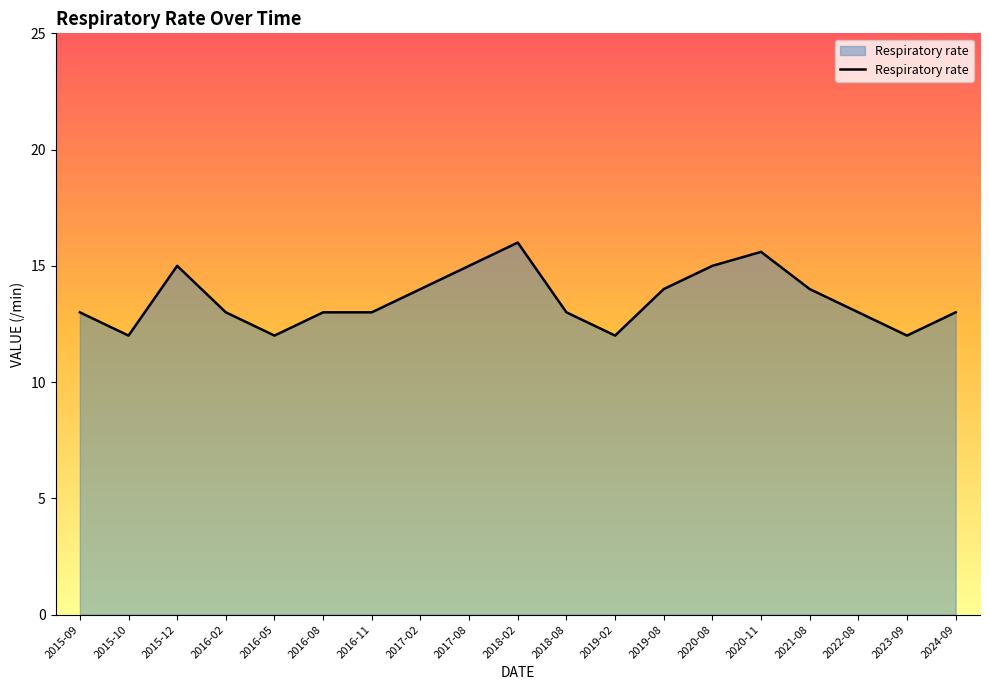

What is the change in value from 2019-02 to 2019-08?

+2.0